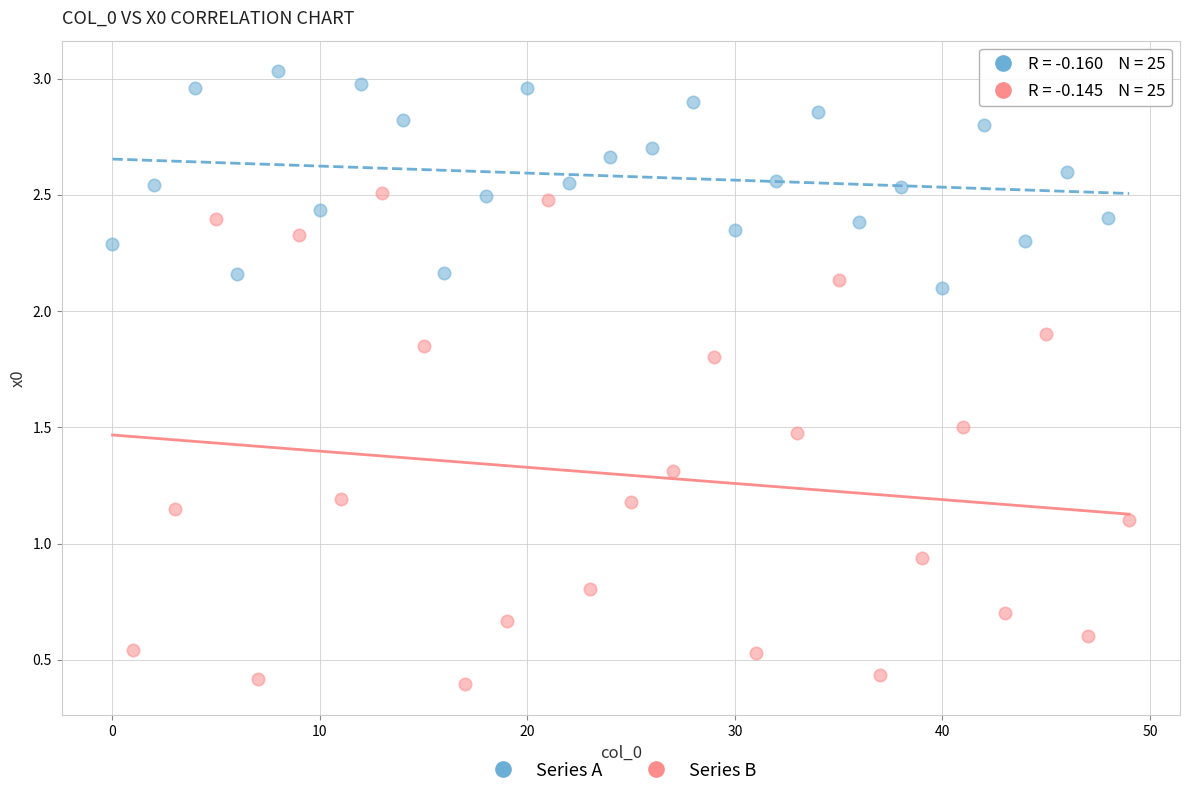

Which series reaches the minimum Y coordinate?

Series B